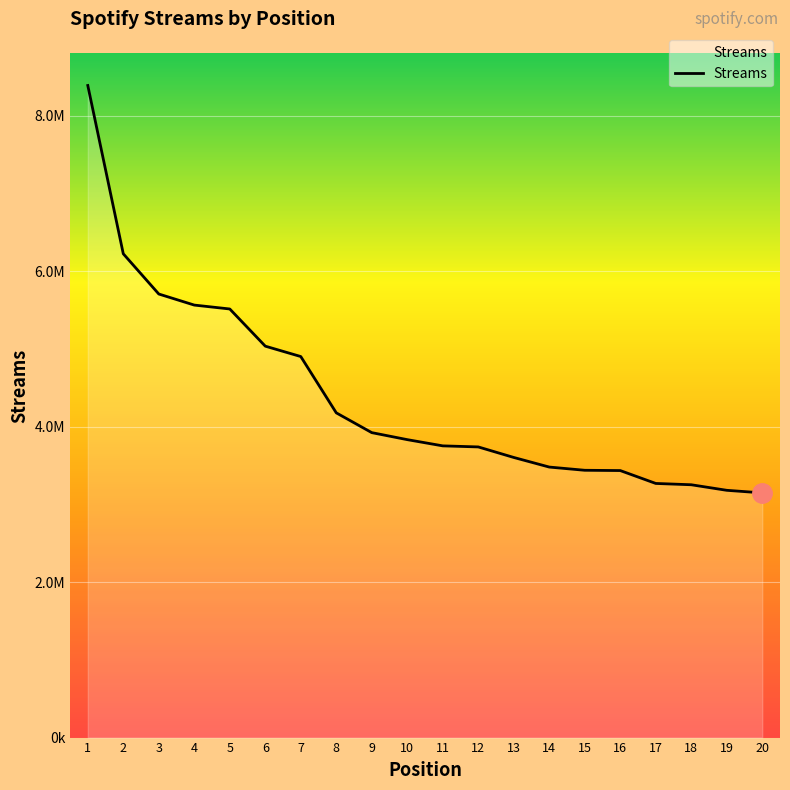

Approximately how many times larger is the value at 4 compared to 6?

1.1